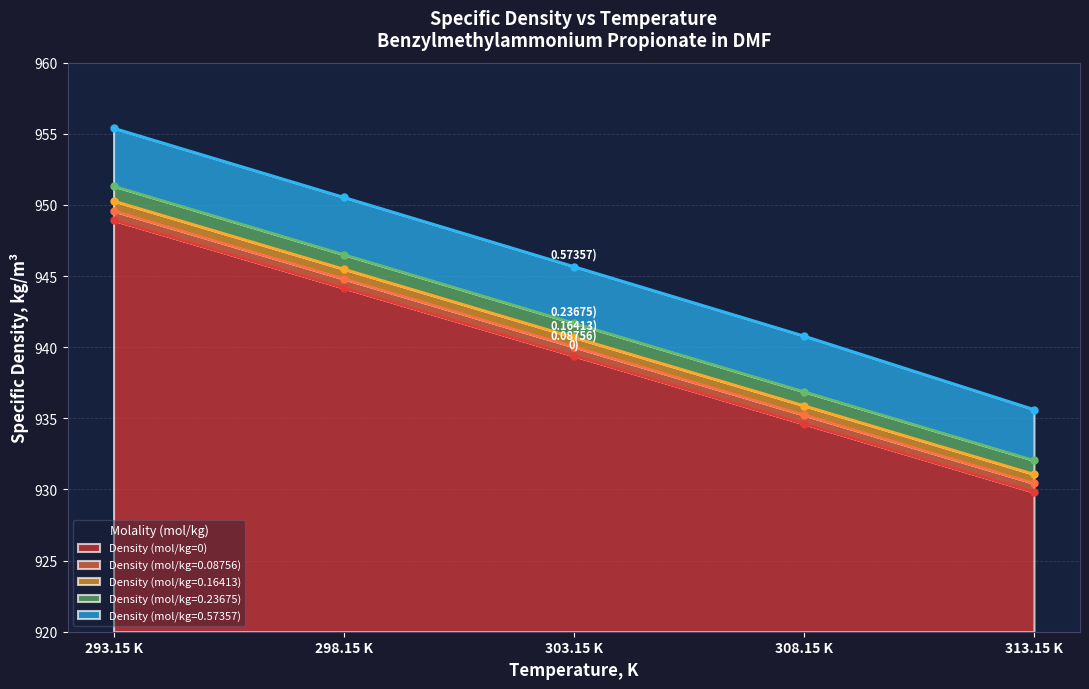

Which series has the largest range (max minus min)?

Density (mol/kg=0.57357)